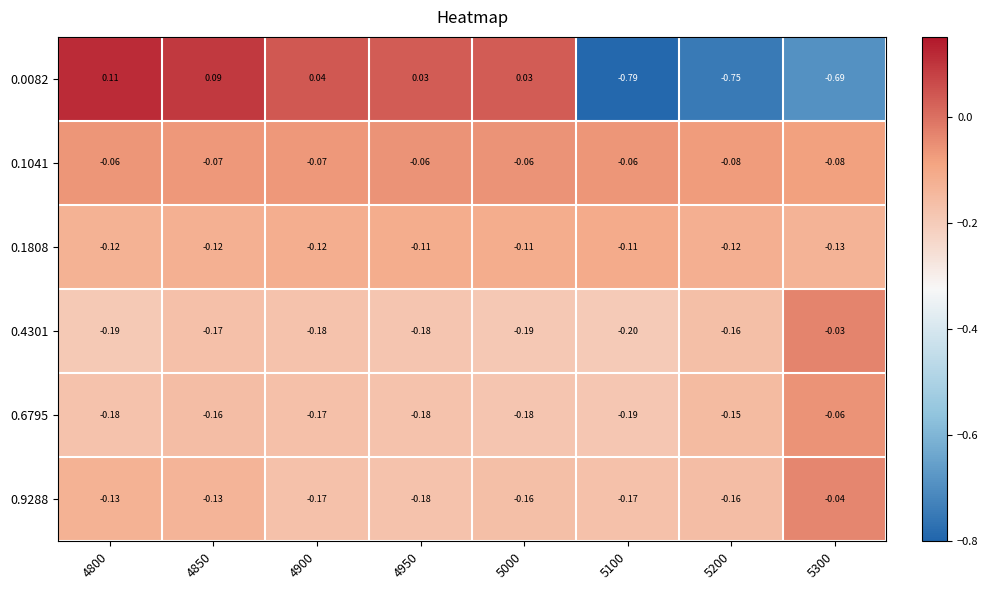

Is the value of 0.9288 at 4900 greater than the value of 0.4301 at 4800?

Yes